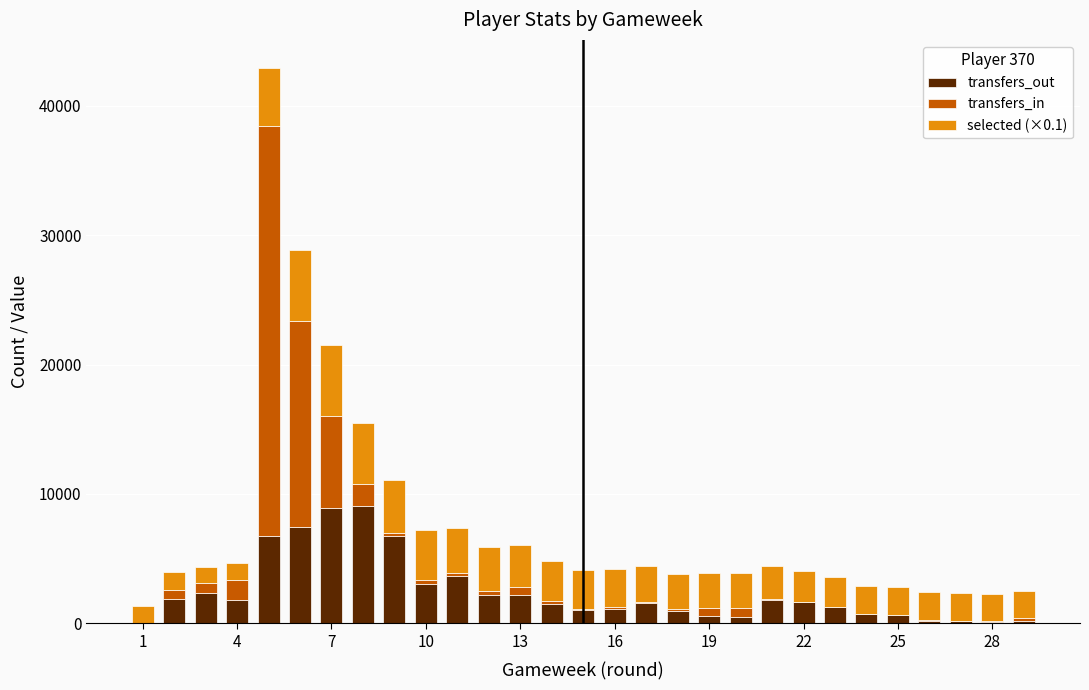

How many series are shown in this chart?

3